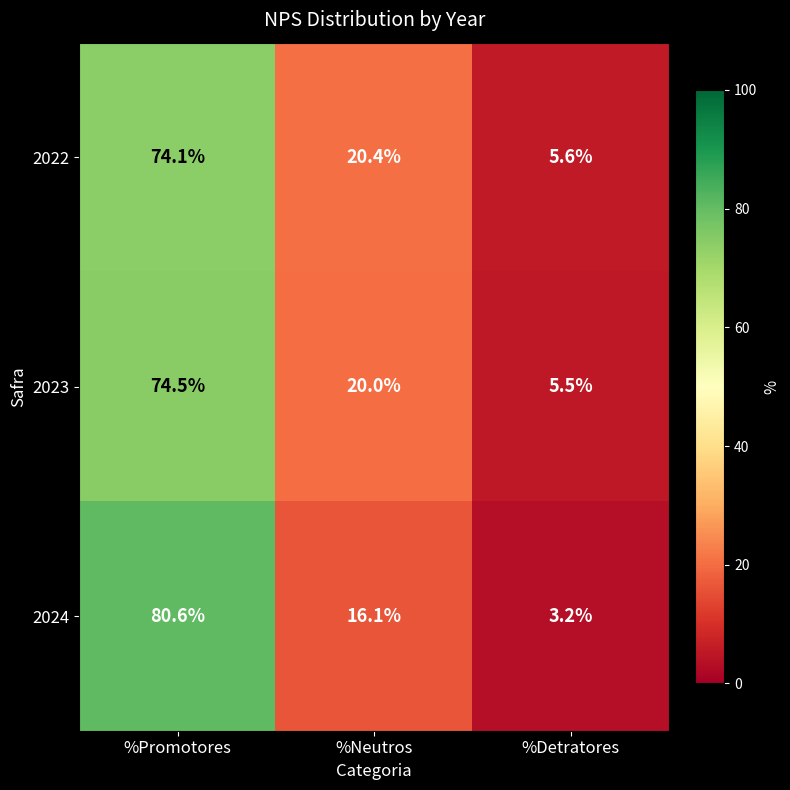

Reading left to right, transcribe all the data shown in this chart.

2022: 74.1	20.4	5.6
2023: 74.5	20.0	5.5
2024: 80.6	16.1	3.2